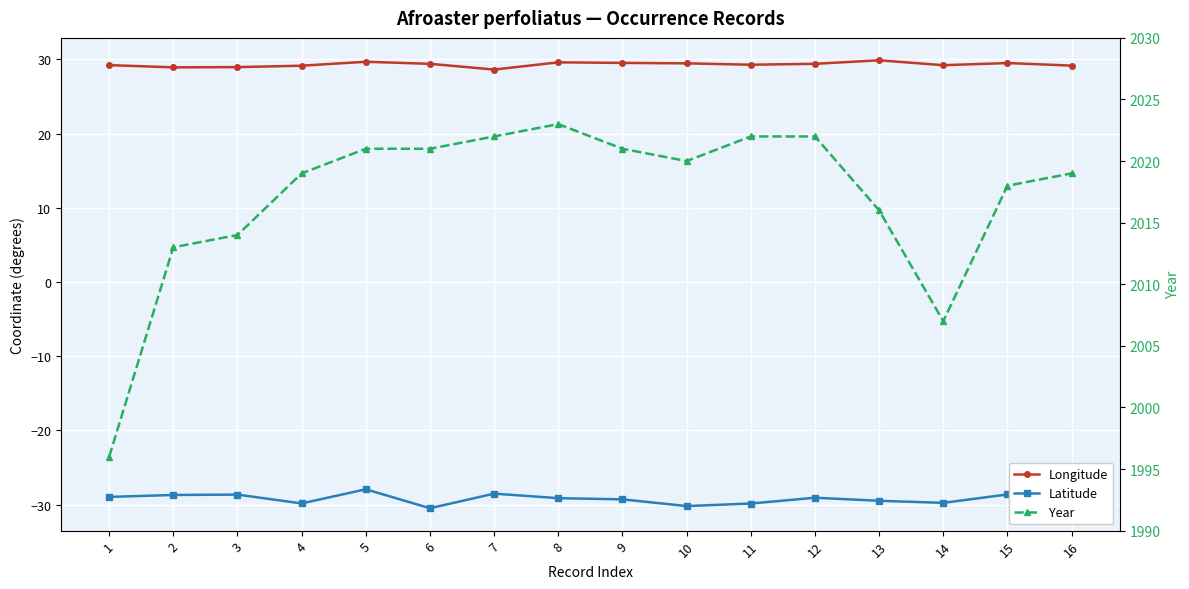

Rank the series at 13 from highest to lowest value.

Year, Longitude, Latitude